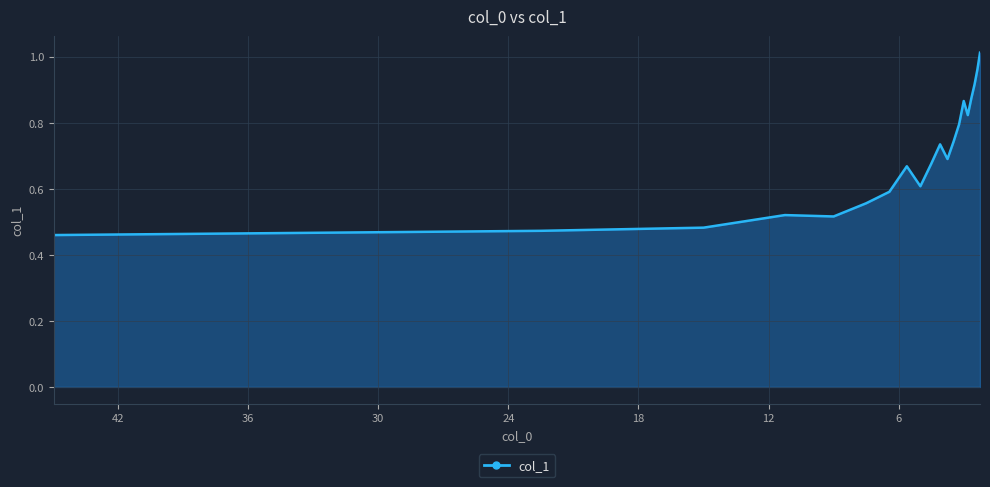

Reading right to left, what are all the values shown in this chart?

1.0	1.0	0.9	0.9	0.8	0.9	0.8	0.7	0.7	0.7	0.7	0.6	0.7	0.6	0.6	0.5	0.5	0.5	0.5	0.5